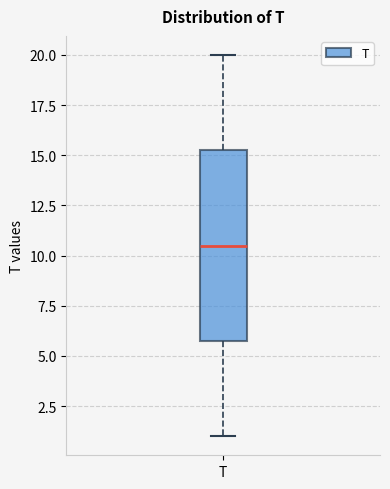

Transcribe this box plot: give where the median line is, the range the box spans, and where the two whiskers end, as read against the y-axis. The values are not printed on the chart, so give them approximately, as read against the axis.

median 10.5, box 6.0 to 15.5, whiskers 1.0 to 20.0